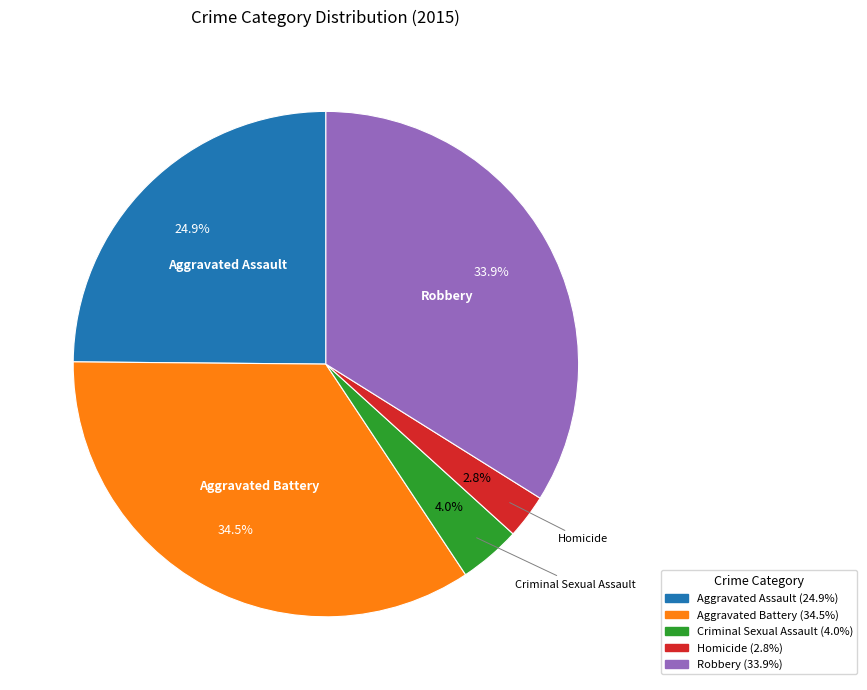

Does Aggravated Assault represent more than half of the total?

No